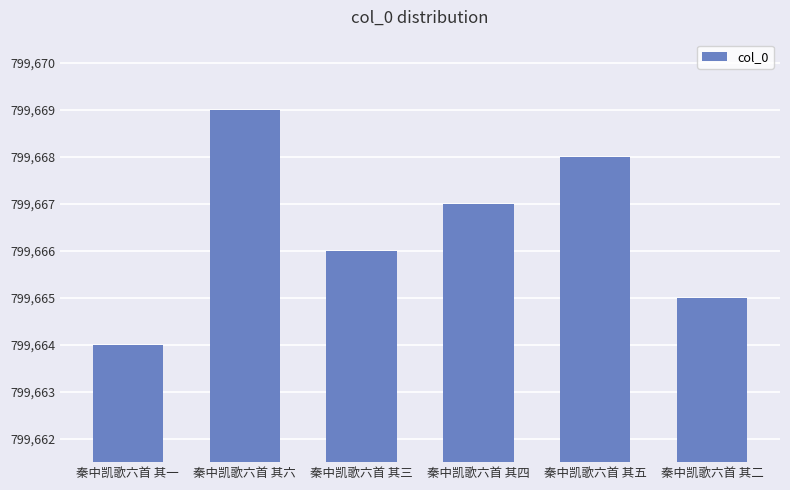

Which category has the highest value across all series?

秦中凯歌六首 其六